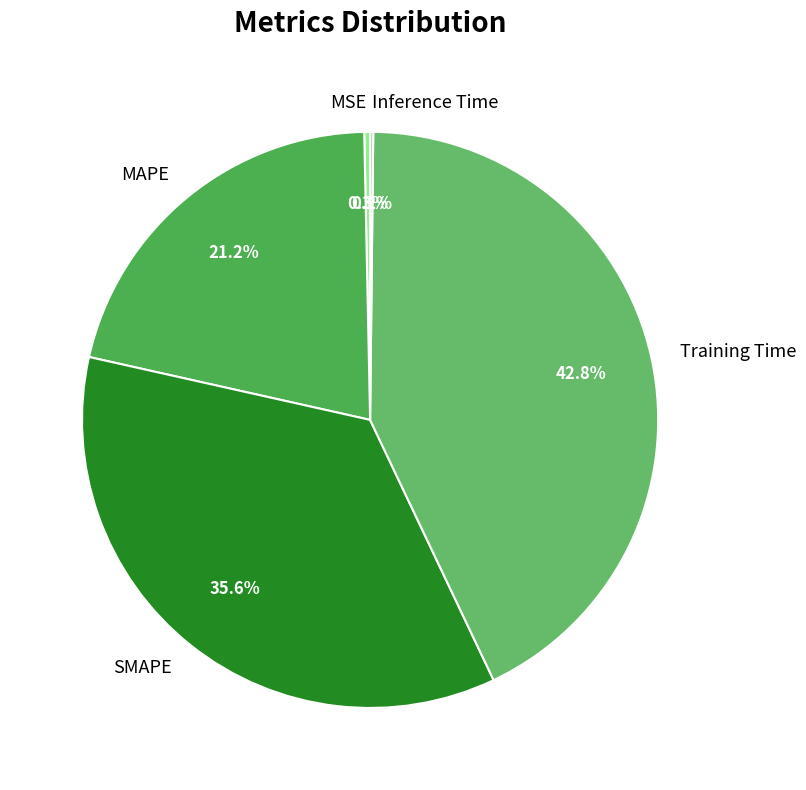

True or false: MAPE accounts for 9% of the total.

False